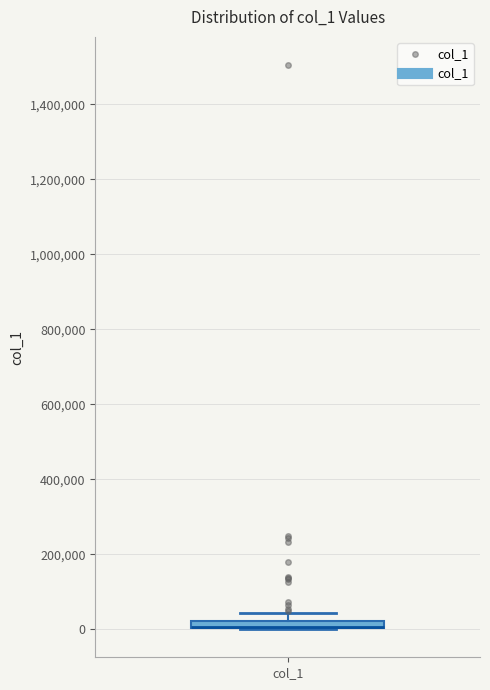

Where is the upper edge of the box for col_1 on the y-axis? The values are not printed on the chart, so give them approximately, as read against the axis.

20000